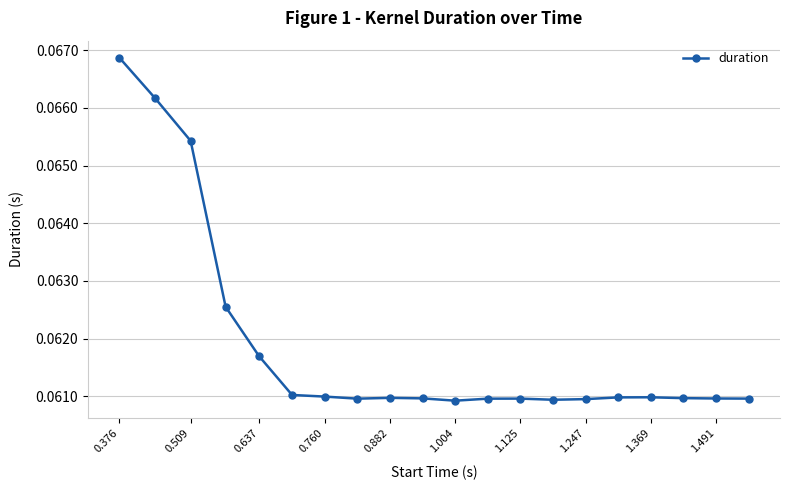

Count the values in the range 0 to 1.

20